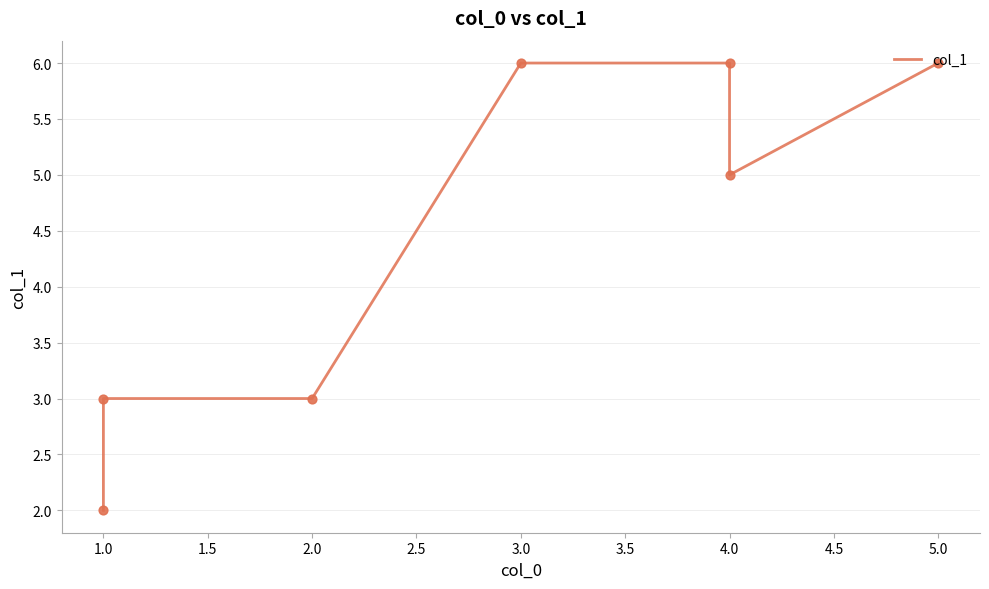

Which has a higher value, 1.0 or 3.0?

3.0